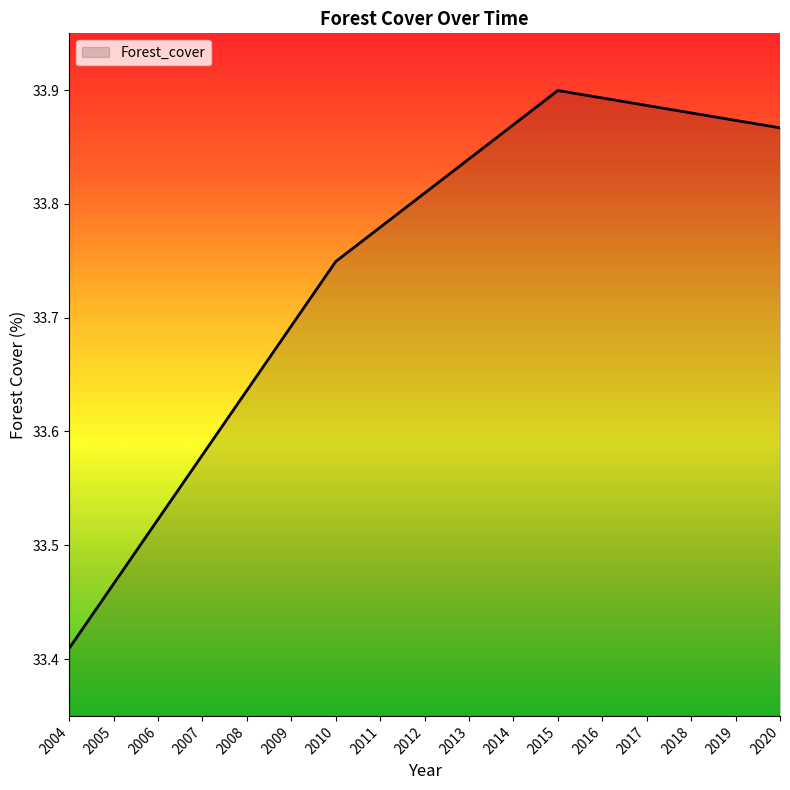

True or false: the data has more than 2 interior local peaks.

False